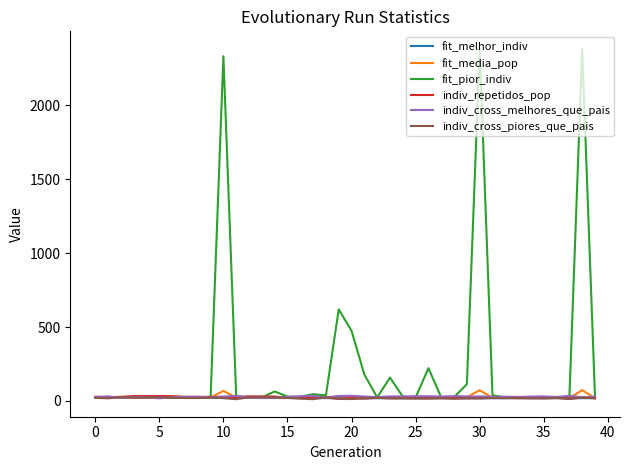

Which series has the widest spread of values?

fit_pior_indiv